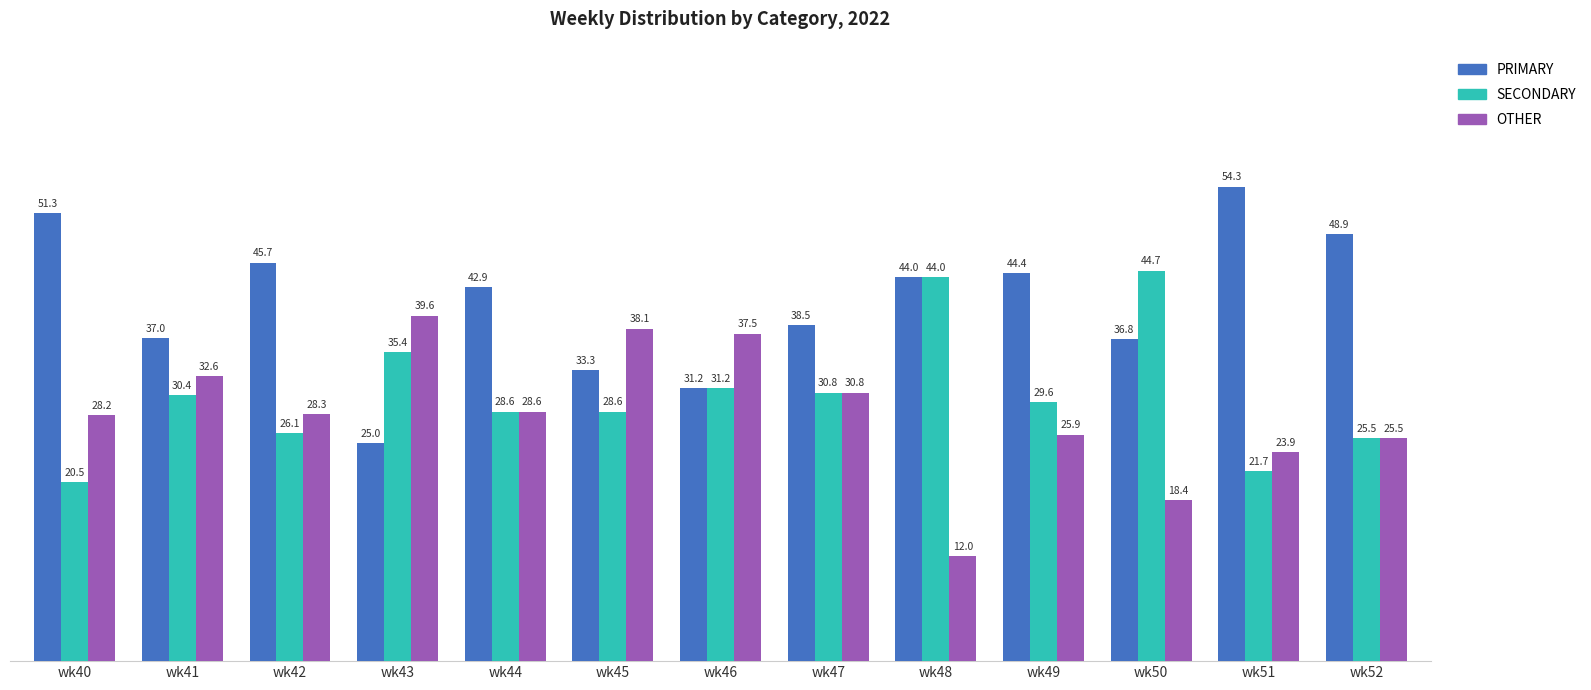

What is the average value of the OTHER series?

28.4